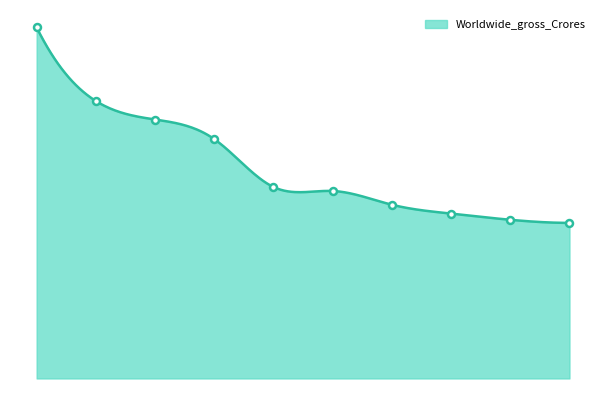

What is the sum of the values at 8 and 1?

1164.0